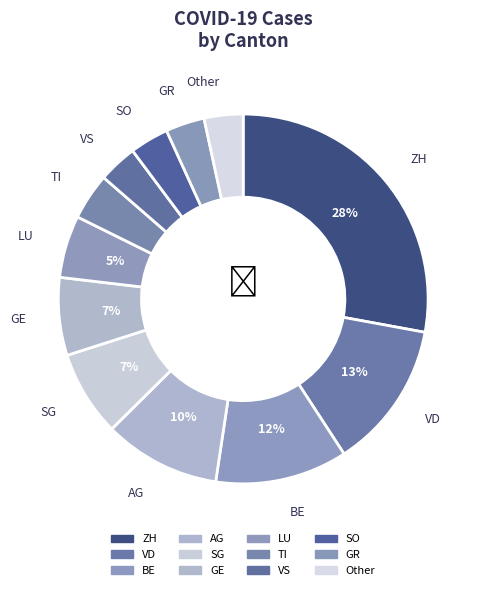

How many segments does this pie chart have?

12